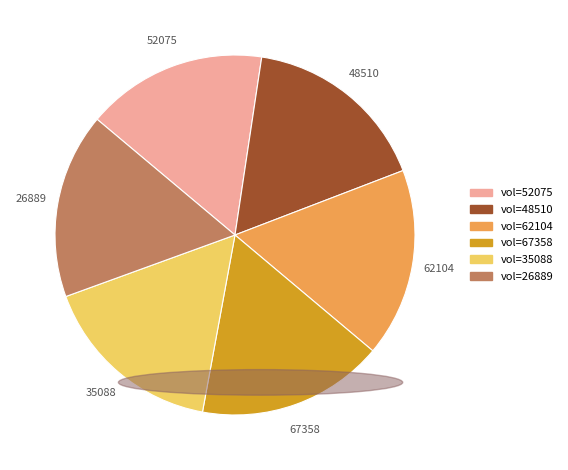

How many slices are in this pie chart?

6